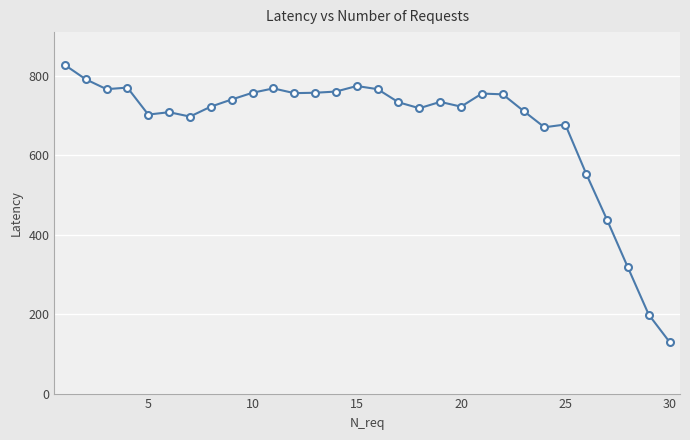

What is the average value?

673